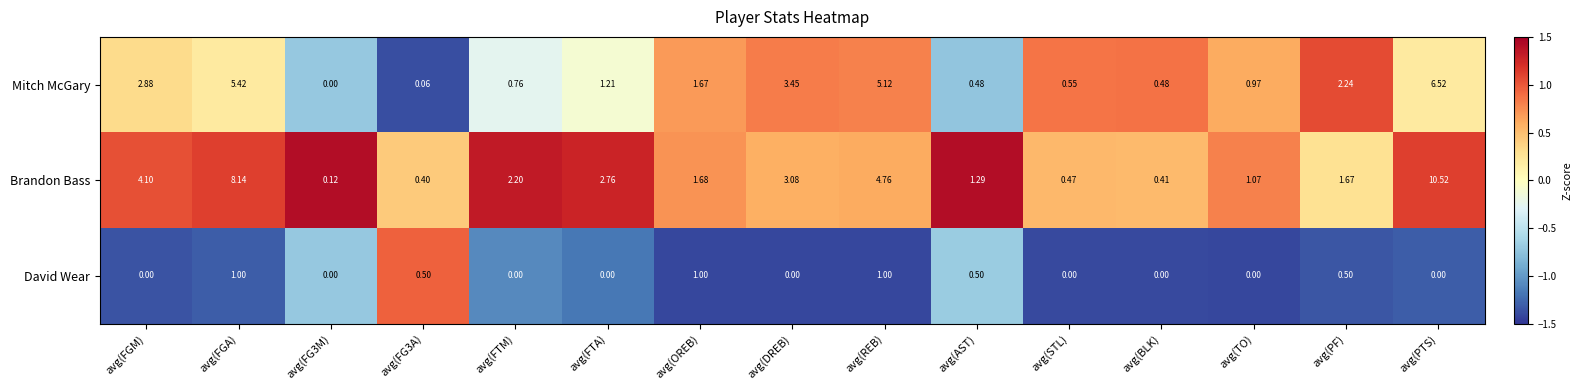

Rank the series at avg(FTM) from lowest to highest value.

David Wear, Mitch McGary, Brandon Bass